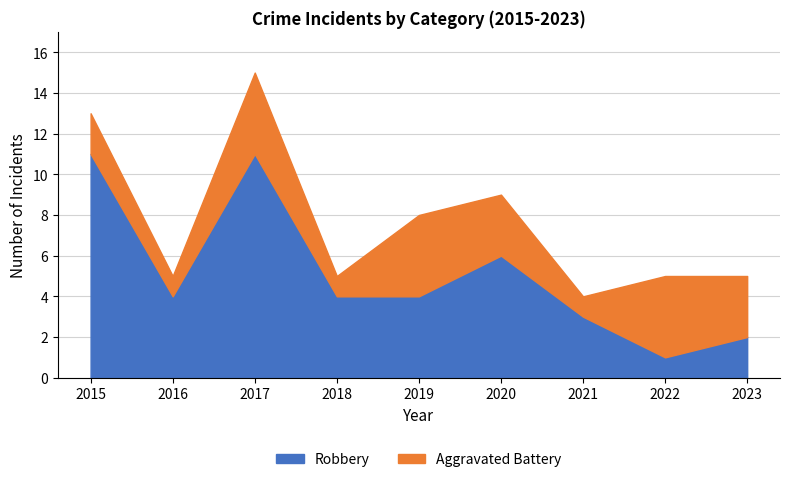

Which category has the highest value across all series?

2015